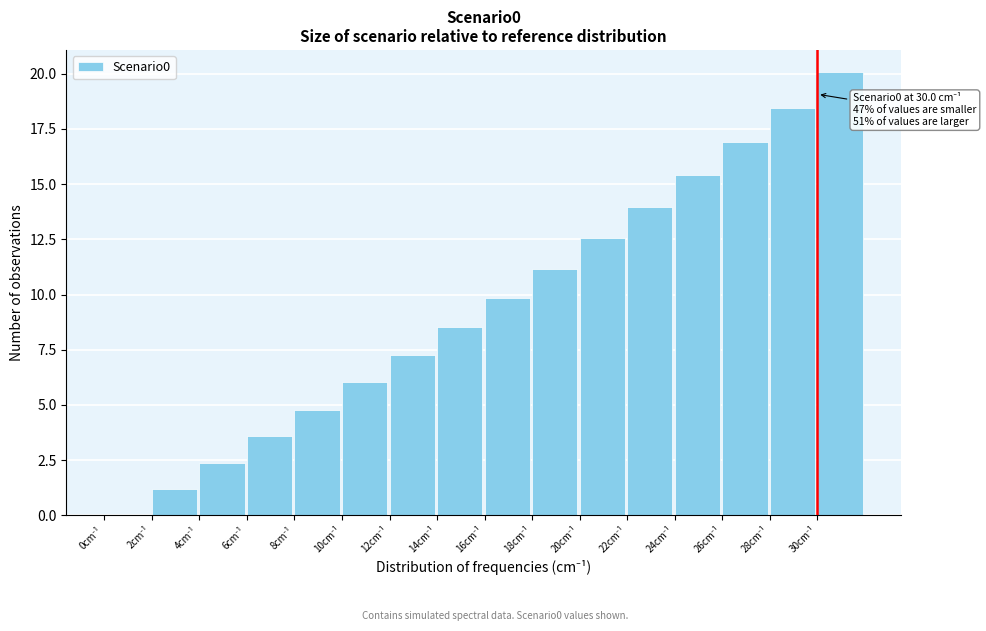

What is the maximum value shown in the chart?

20.1